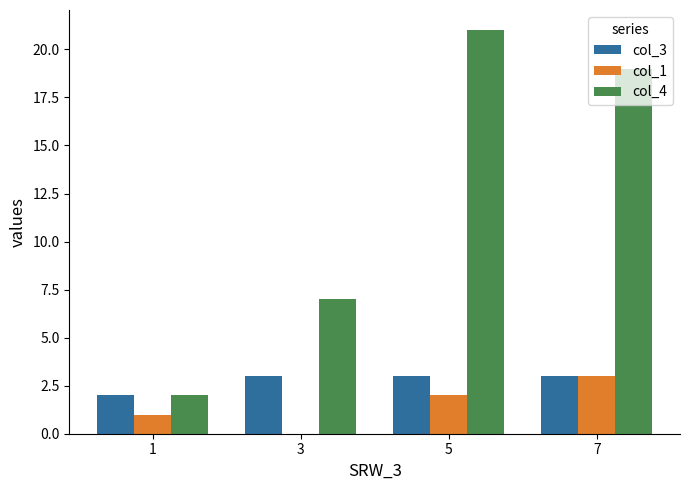

Which series has the widest spread of values?

col_4